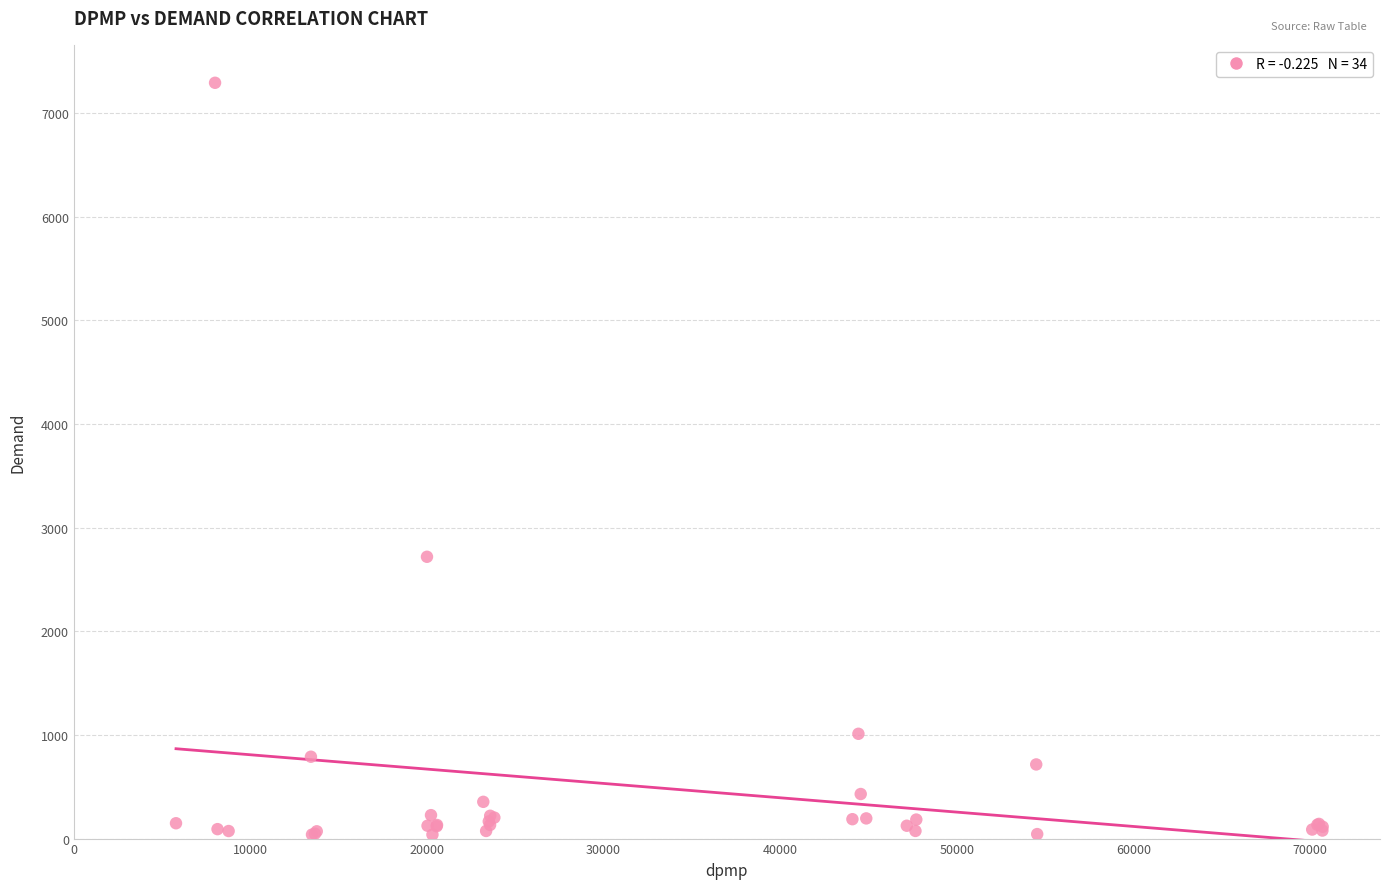

What Y value in the scatter plot is closest to 3664?

2718.4